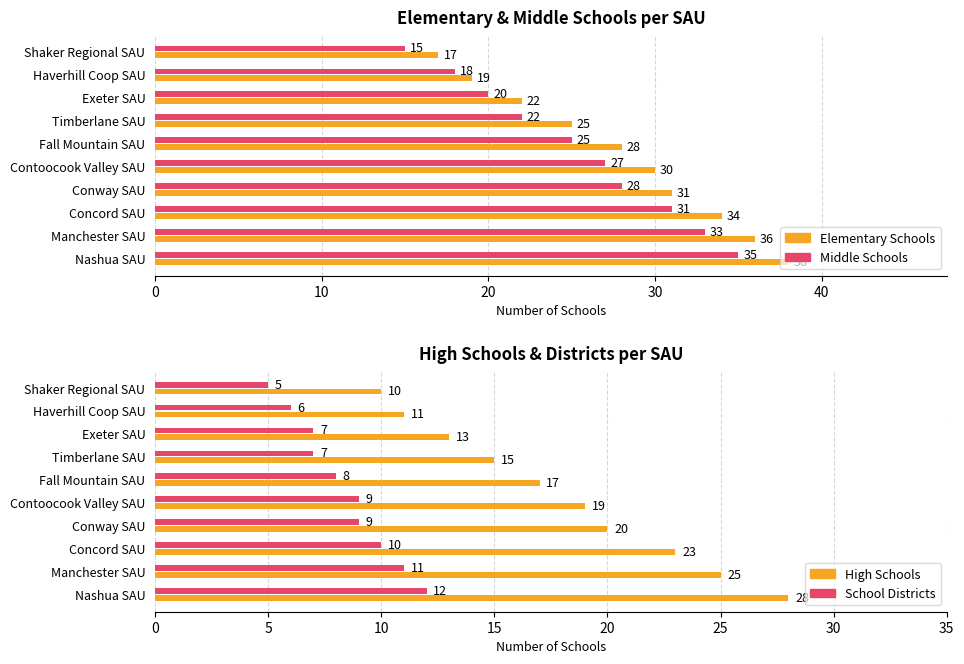

What is the average value of the School Districts series?

8